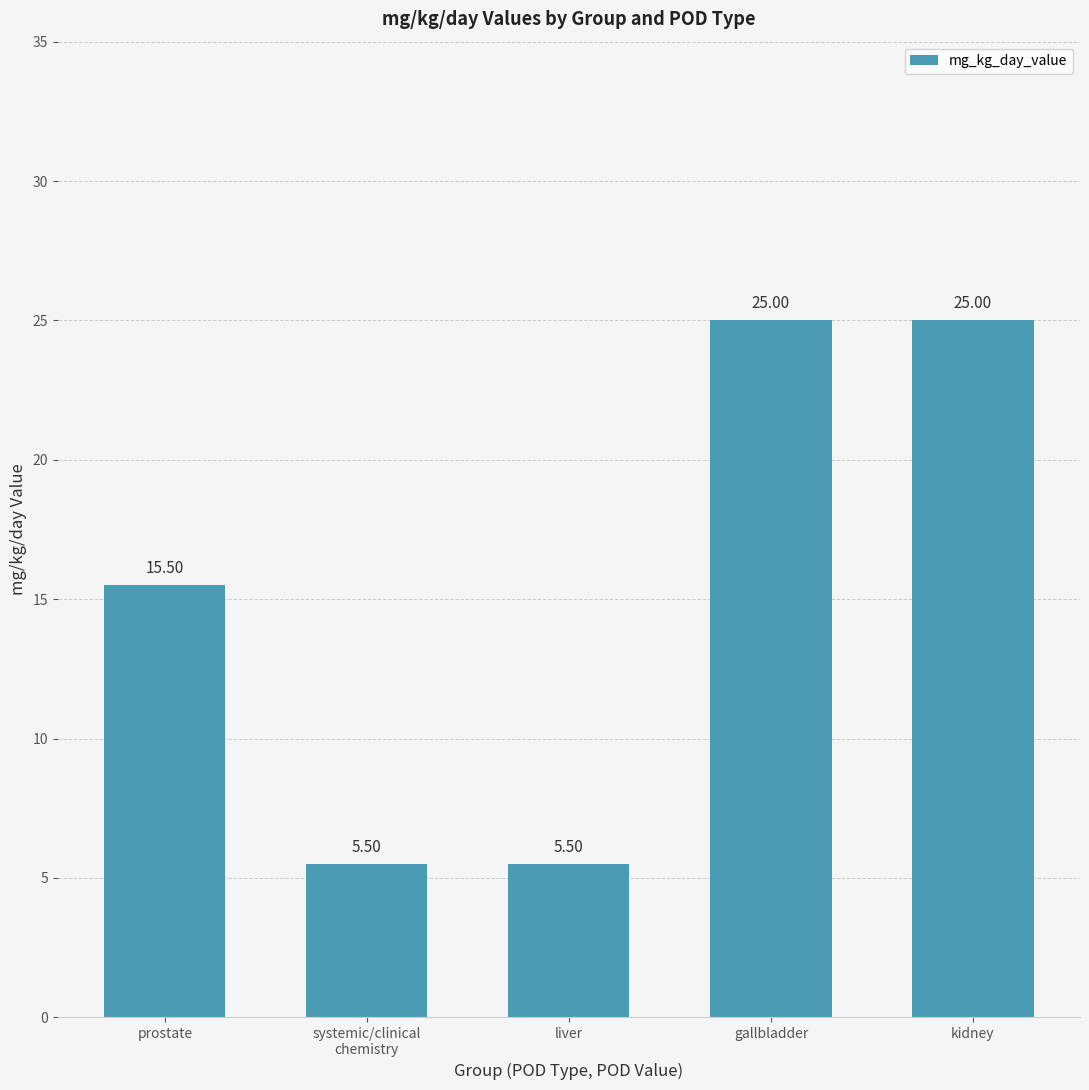

Are the bars horizontal?

No